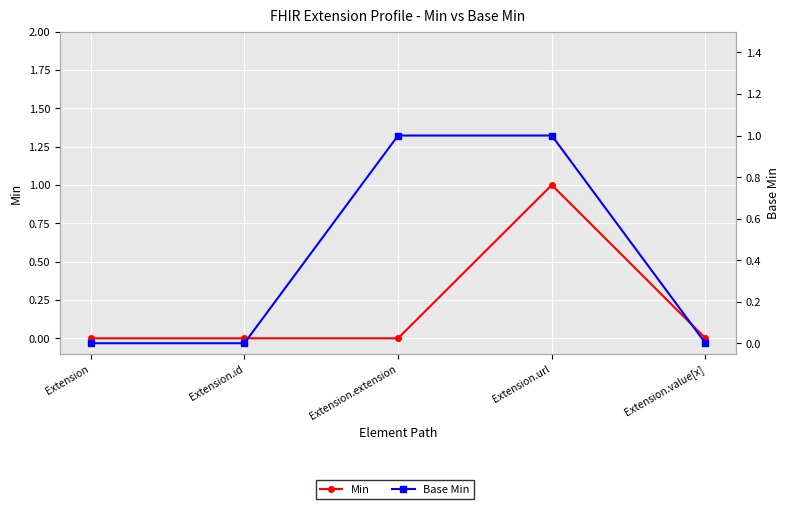

Reading left to right, what are all the values shown in this chart?

Min: 0	0	0	1	0
Base Min: 0	0	1	1	0